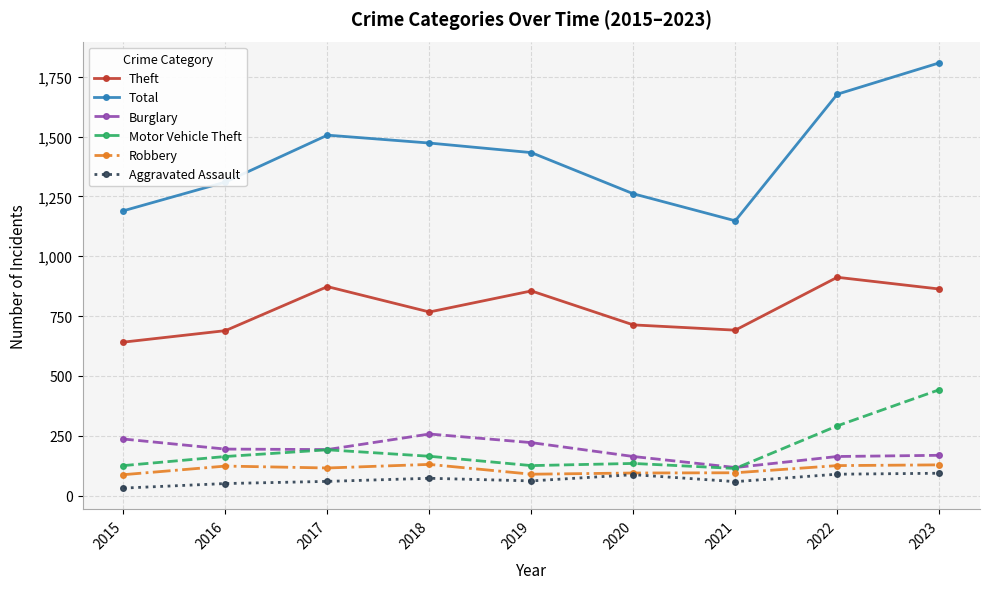

Rank the series at 2022 from highest to lowest value.

Total, Theft, Motor Vehicle Theft, Burglary, Robbery, Aggravated Assault